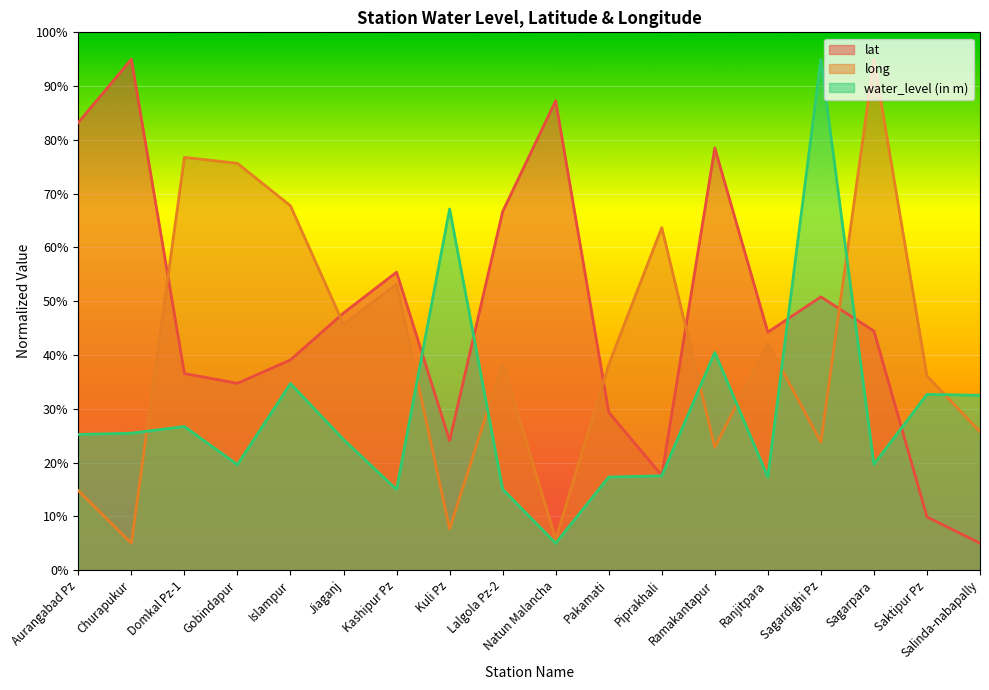

How many values in the lat series exceed 44?

10